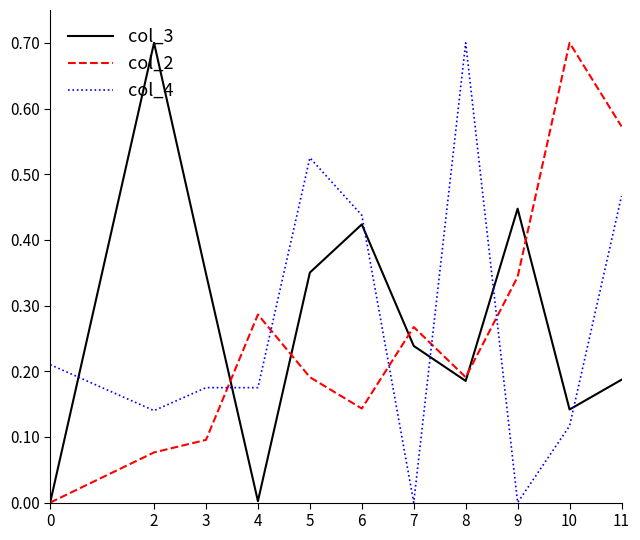

Rank the series by their average value, from highest to lowest.

col_3, col_4, col_2